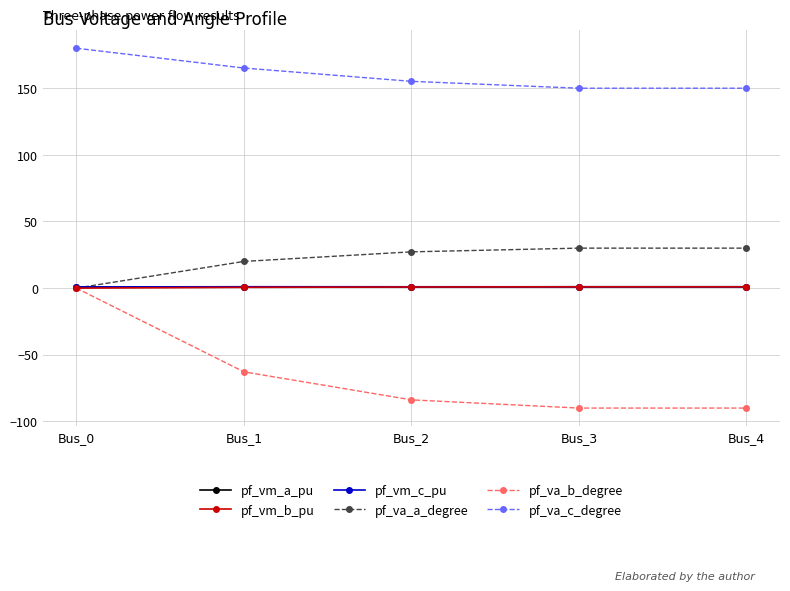

True or false: pf_va_b_degree has more than 0 points higher than both neighbors.

False